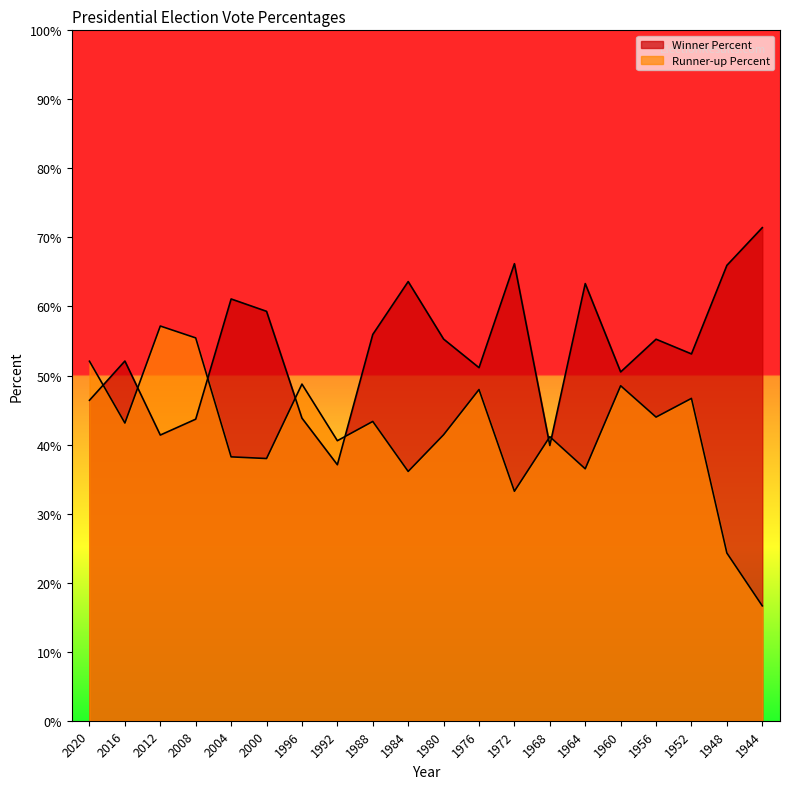

What are all the series names shown in the legend?

Winner Percent, Runner-up Percent